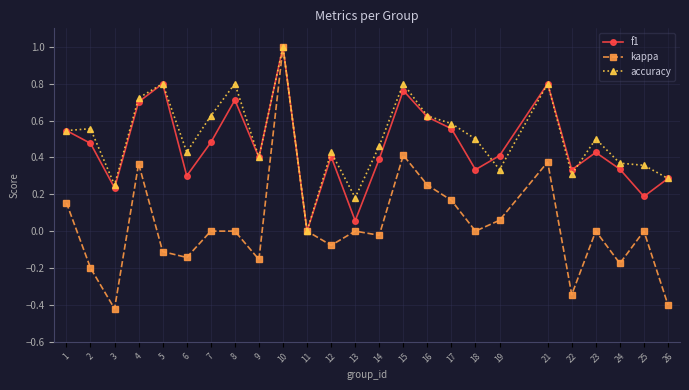

Does the chart display data point markers on the line(s)?

Yes